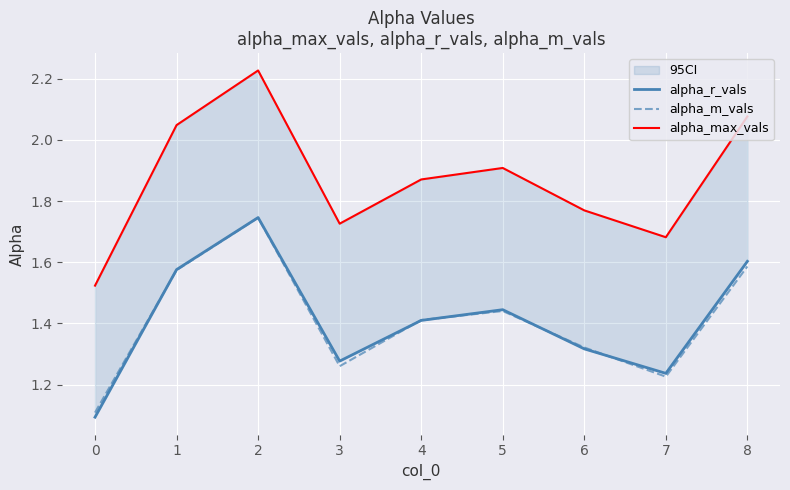

Reading left to right, what are all the values shown in this chart?

alpha_r_vals: 1.1	1.6	1.7	1.3	1.4	1.4	1.3	1.2	1.6
alpha_m_vals: 1.1	1.6	1.7	1.3	1.4	1.4	1.3	1.2	1.6
alpha_max_vals: 1.5	2.0	2.2	1.7	1.9	1.9	1.8	1.7	2.1